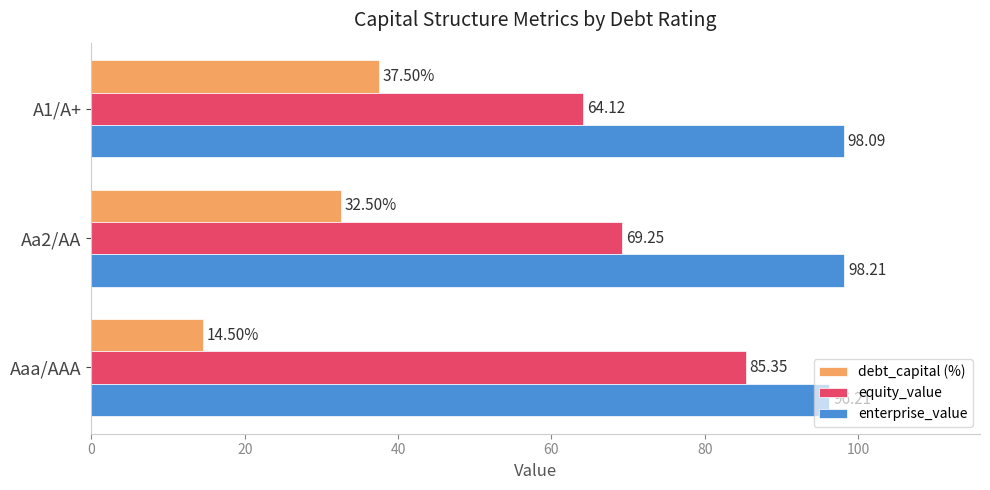

Which series has the widest spread of values?

debt_capital (%)